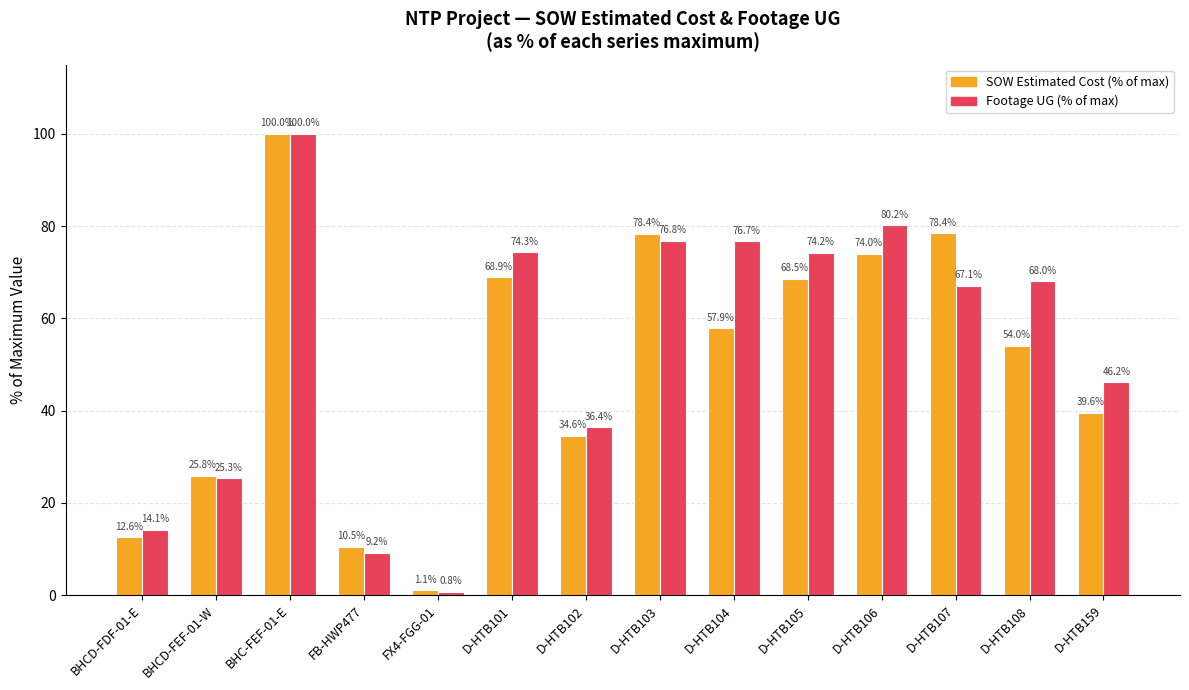

At which label does SOW Estimated Cost (% of max) first exceed 57?

BHC-FEF-01-E